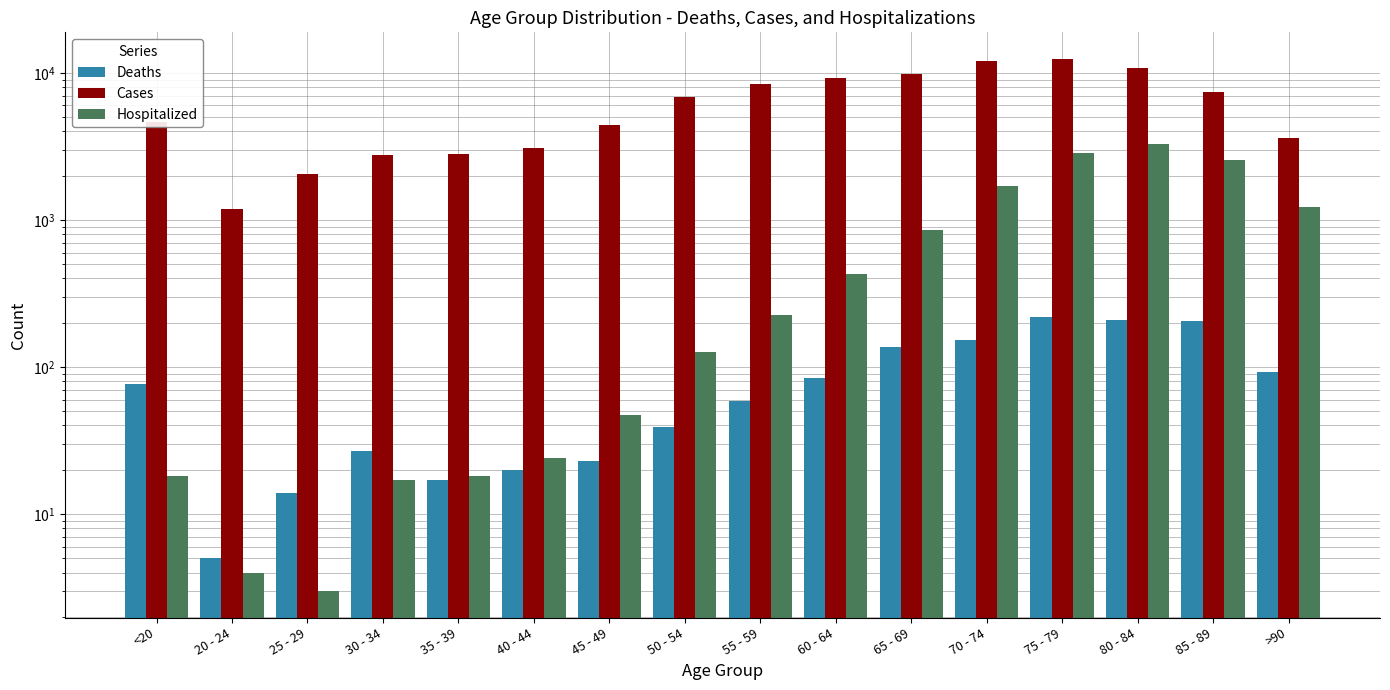

At which category is the sum across all series the highest?

75 - 79